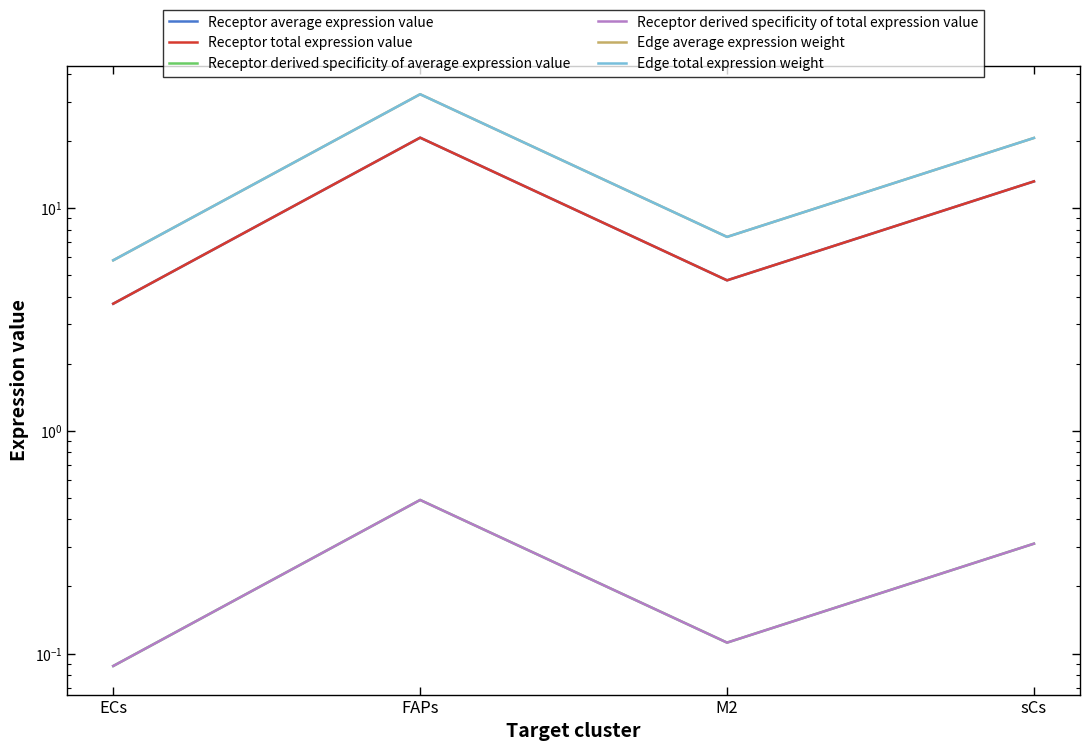

At which category does the chart reach its minimum across all series?

ECs